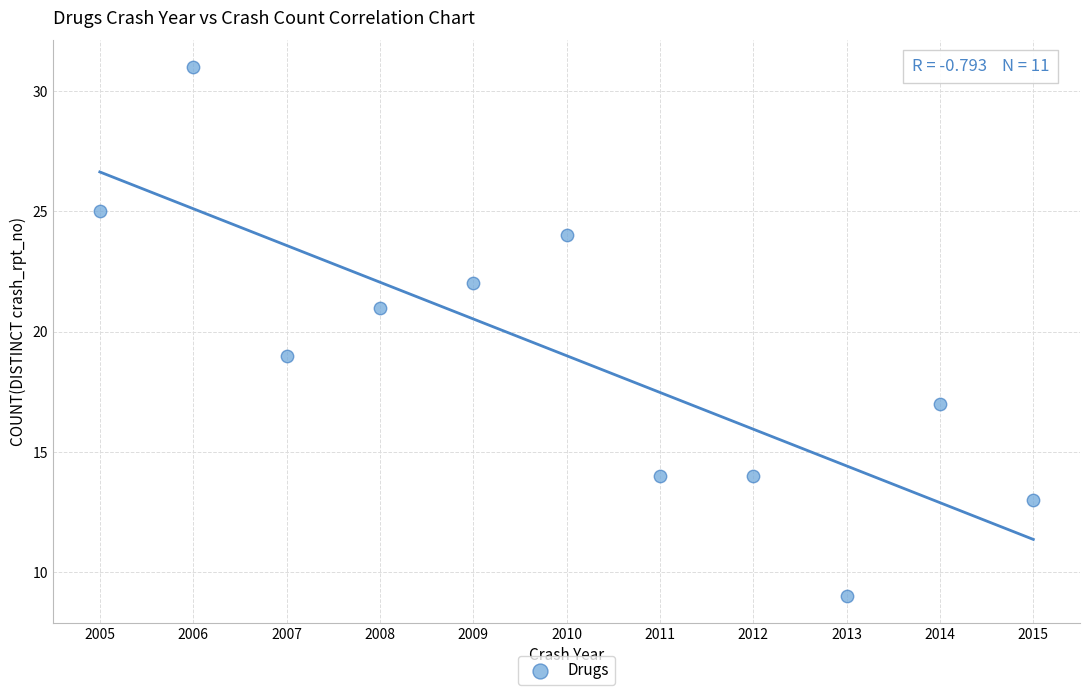

What is the average Y value?

19